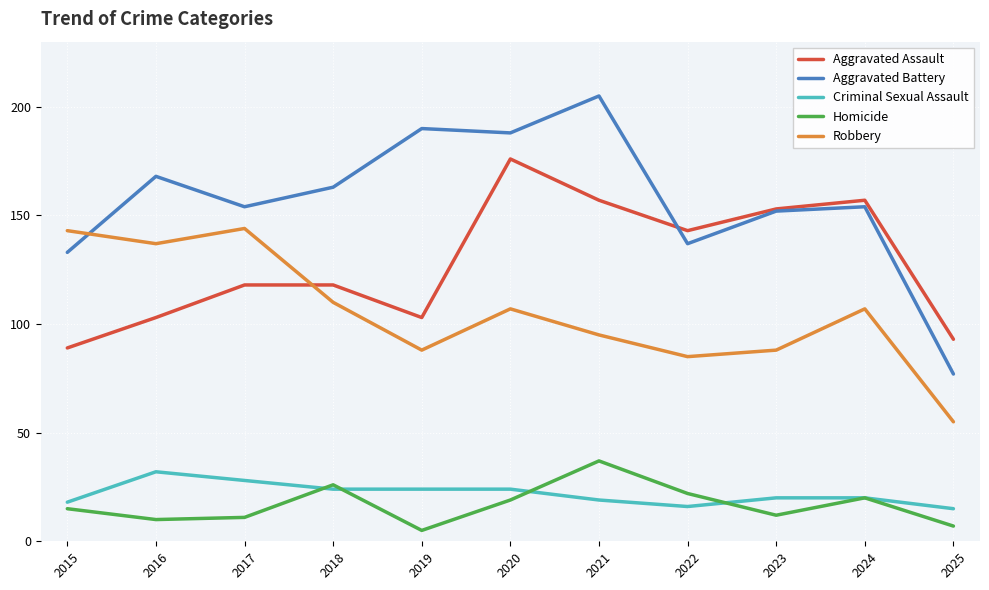

What is the average value of the Robbery series?

105